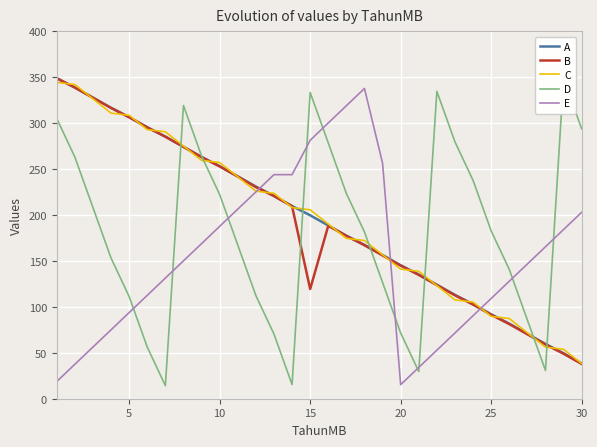

What are all the series names shown in the legend?

A, B, C, D, E